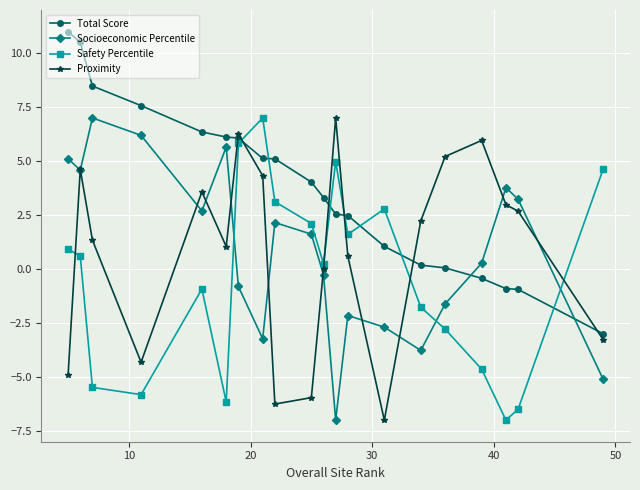

True or false: Socioeconomic Percentile has more than 1 points higher than both neighbors.

True